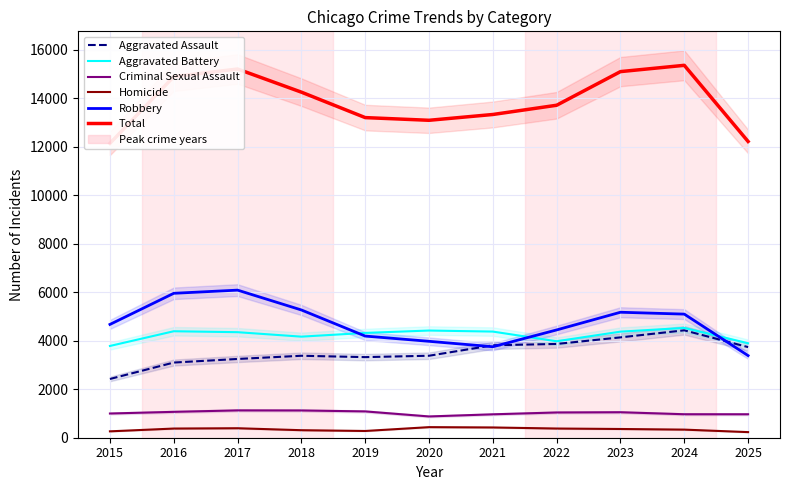

True or false: Homicide and Aggravated Assault cross at least once.

False